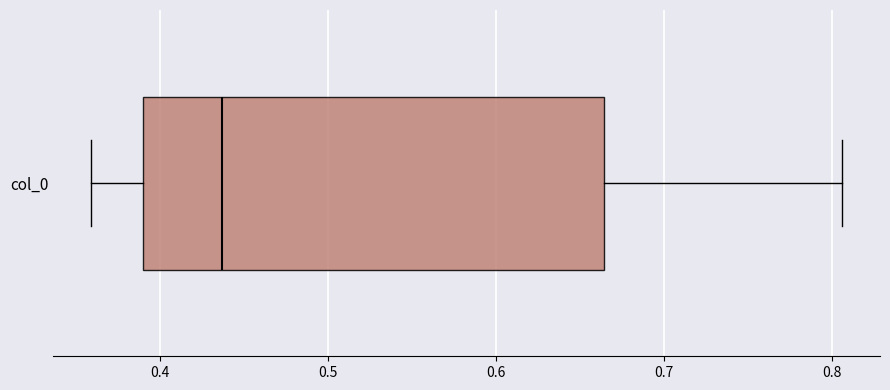

Where does the left whisker of the box for col_0 end on the x-axis? The values are not printed on the chart, so give them approximately, as read against the axis.

0.36